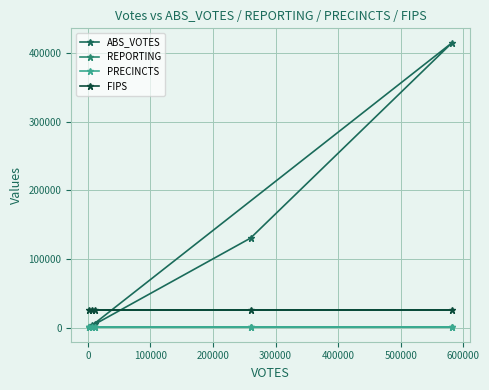

True or false: FIPS has more than 2 interior local peaks.

False